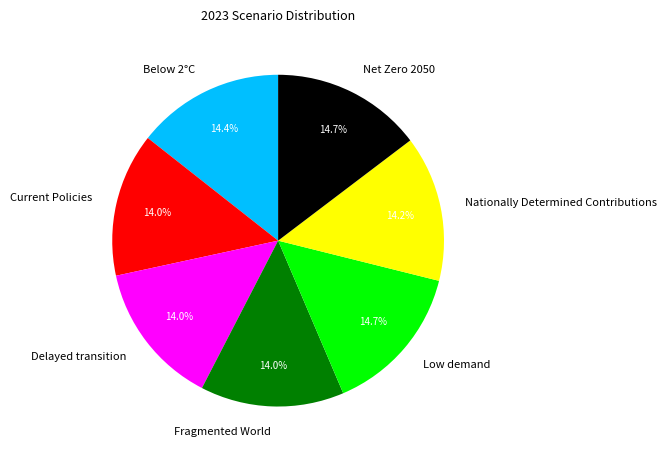

Count the number of slices in the pie.

7